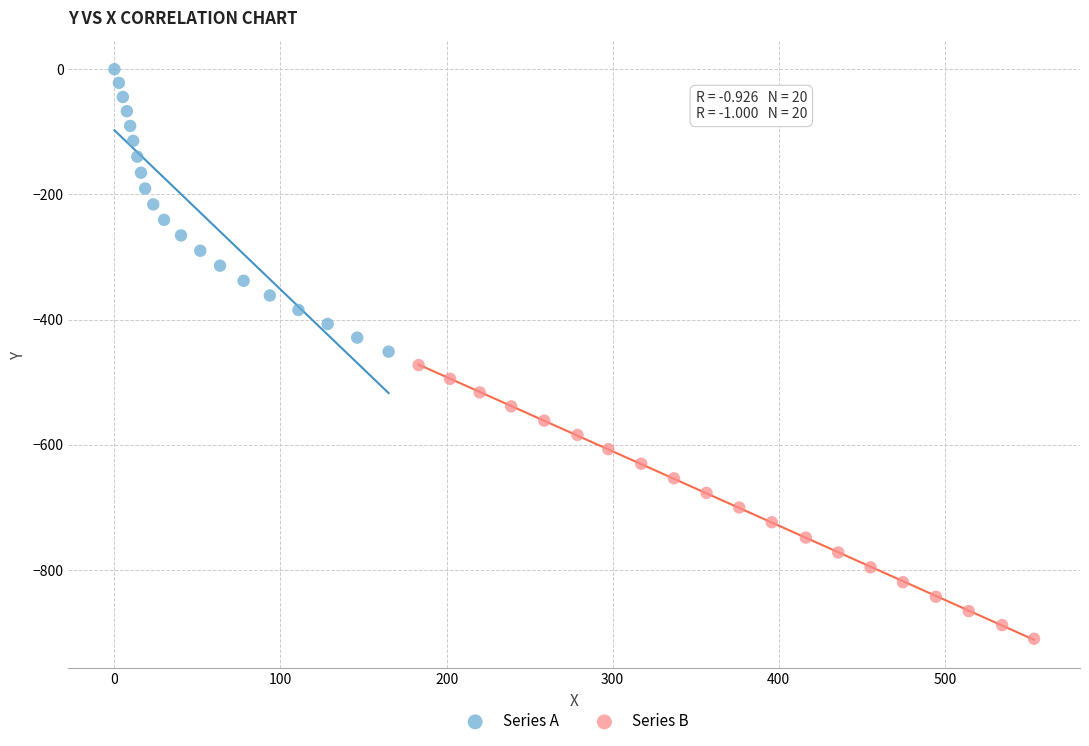

Which series has the largest Y range (max minus min)?

Series A